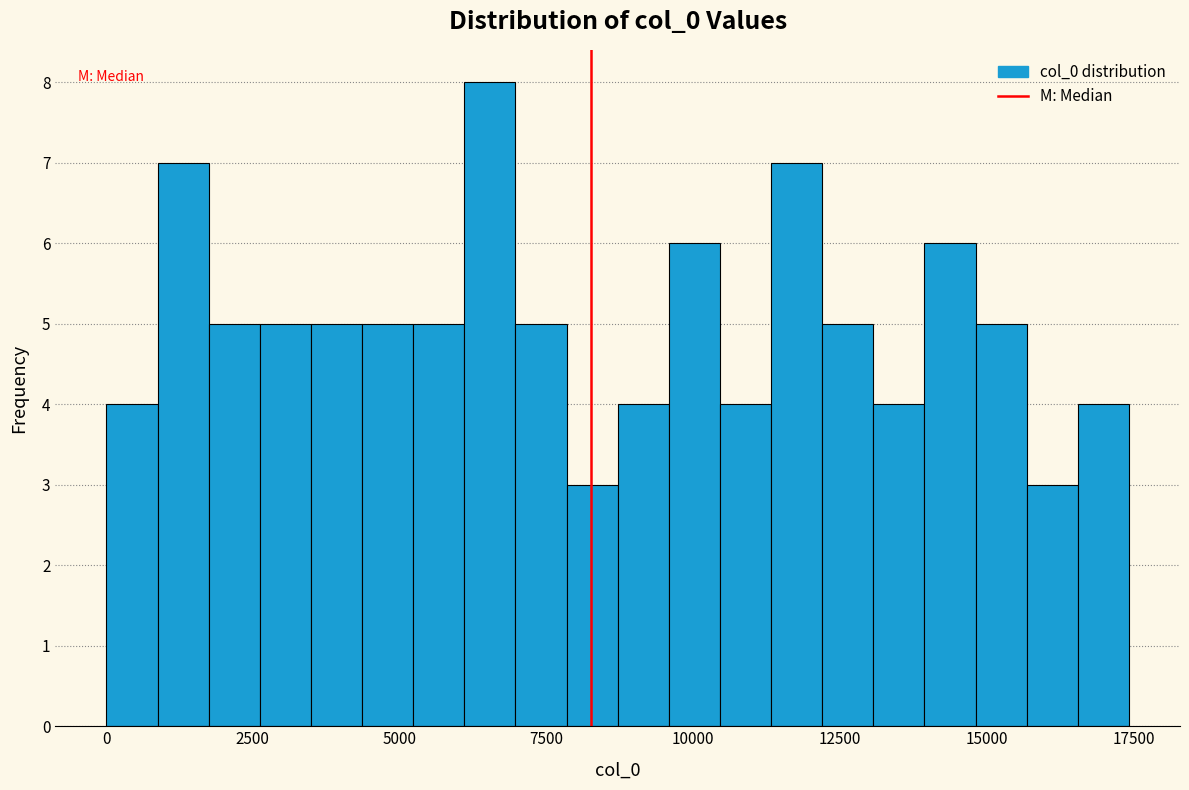

Read against the x-axis, roughly where is the centre of the tallest bar?

6500